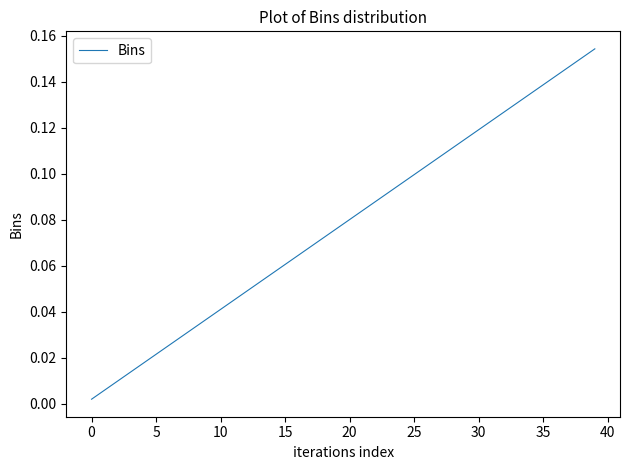

Which label corresponds to the largest value in the chart?

39